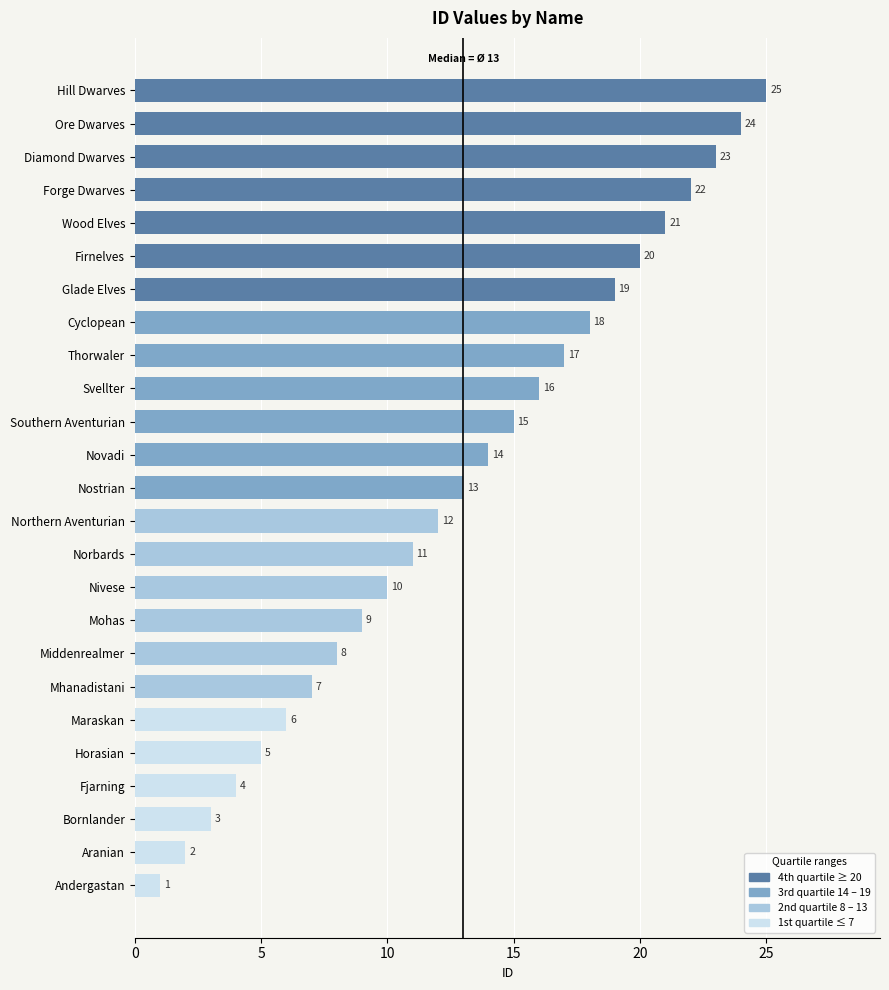

What position from the bottom is Nostrian?

13